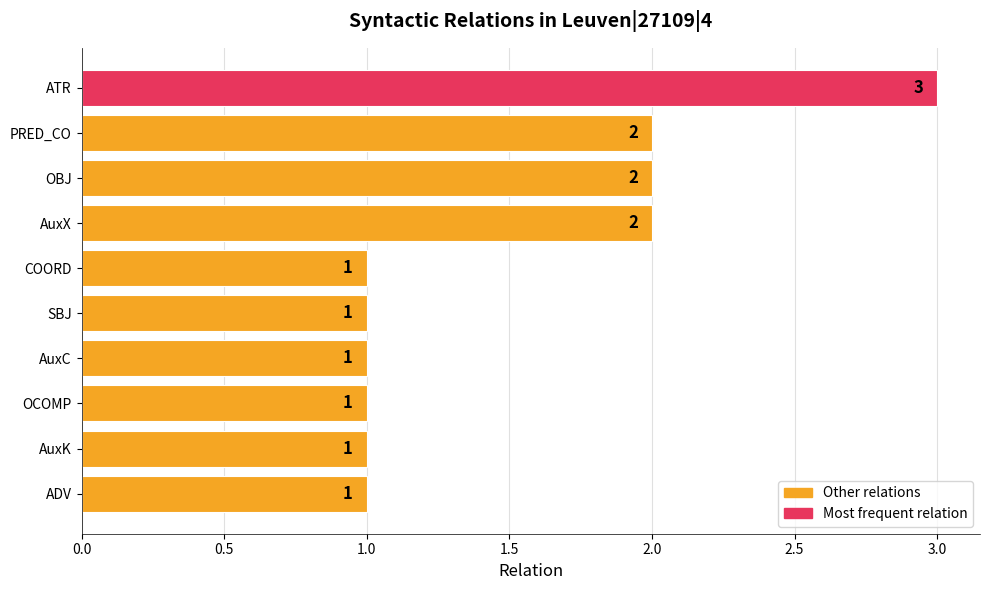

What is the greatest value displayed?

3